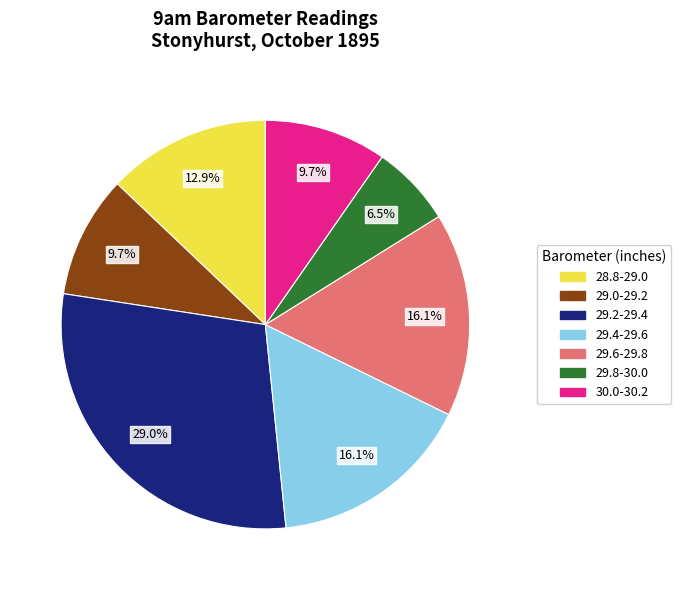

Is there any slice that represents more than half of the pie?

No